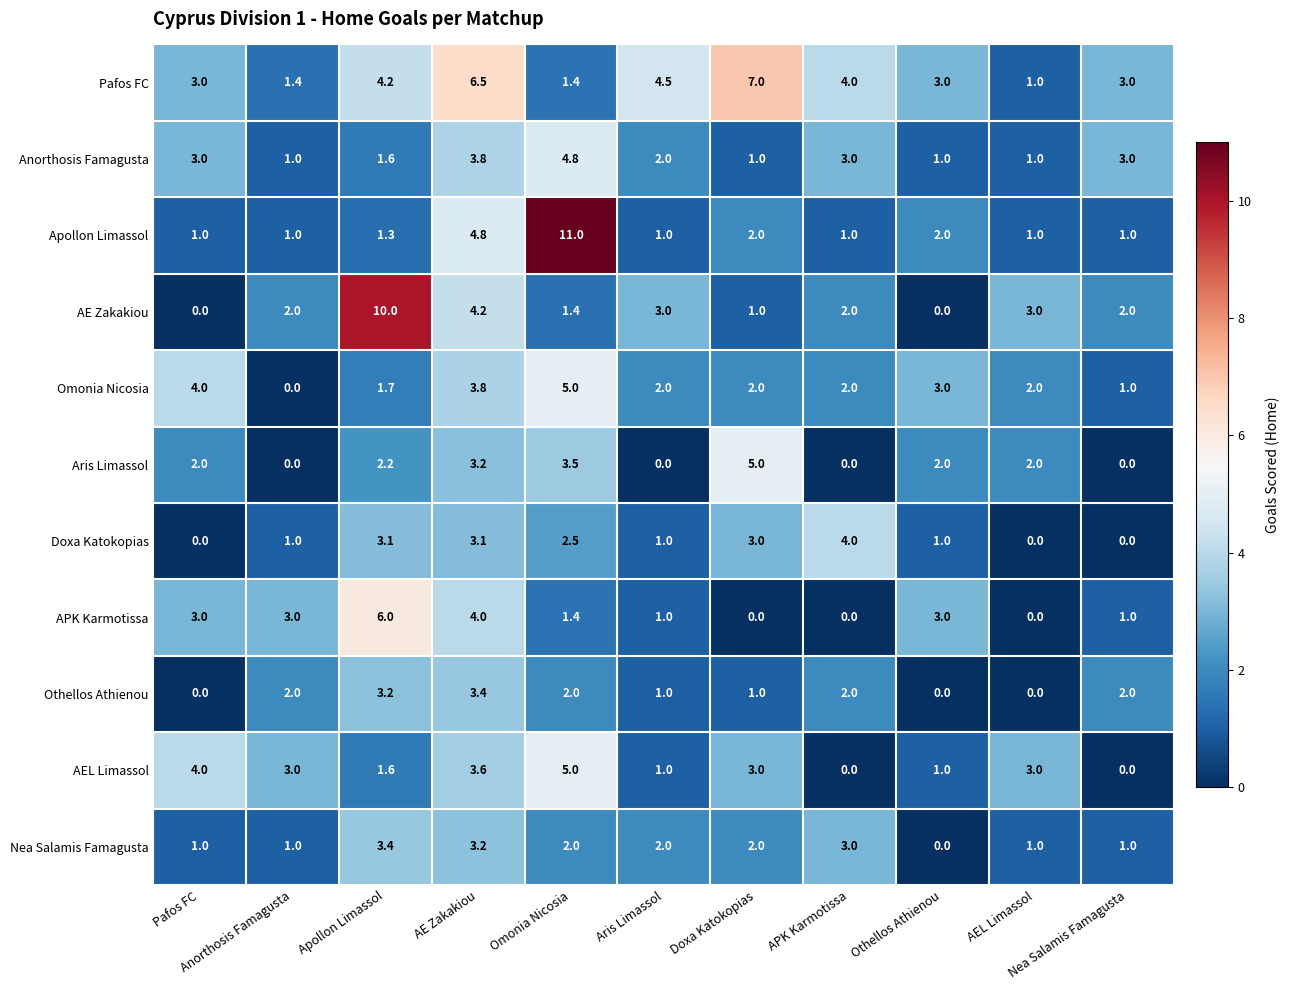

What is the maximum value shown in the chart?

11.0